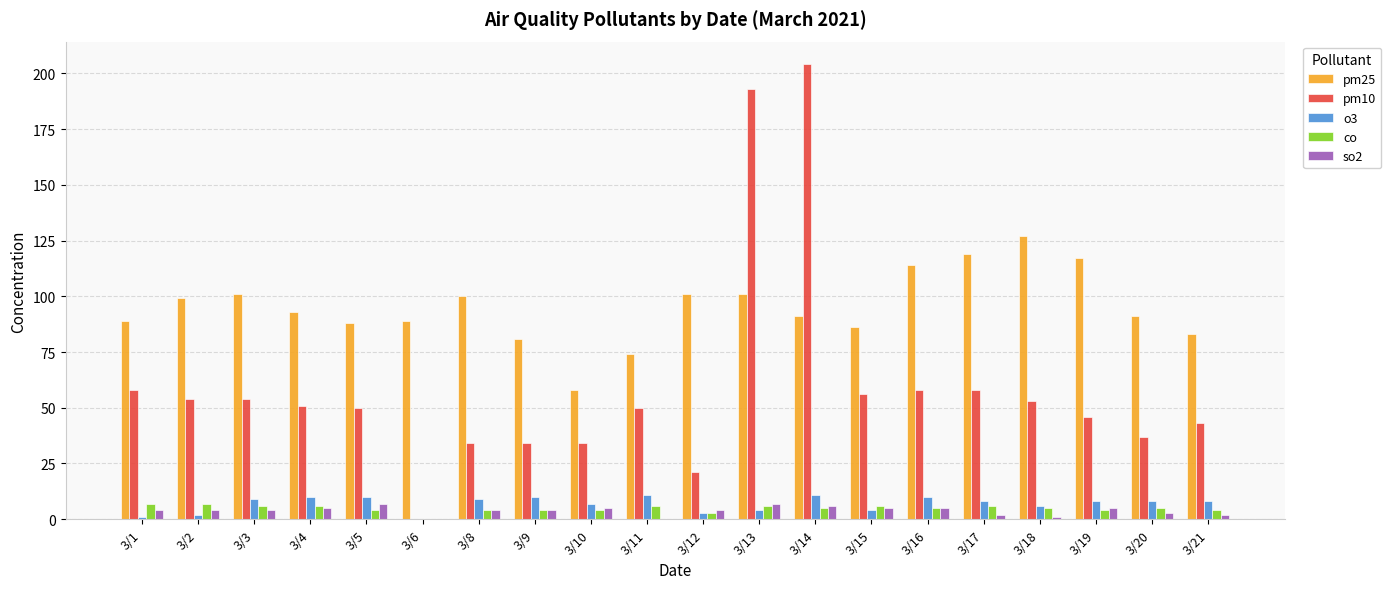

What are all the series names shown in the legend?

pm25, pm10, o3, co, so2